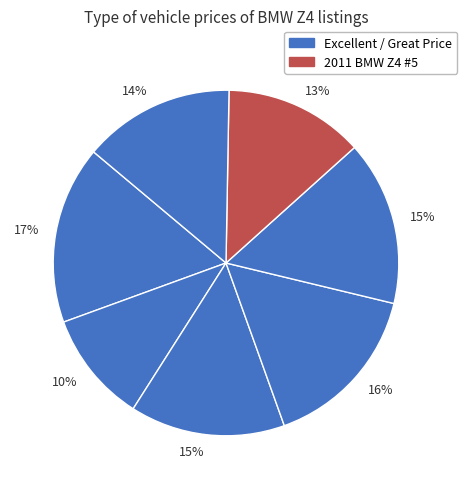

Which category has the smallest portion of the pie?

2011 BMW Z4 #1